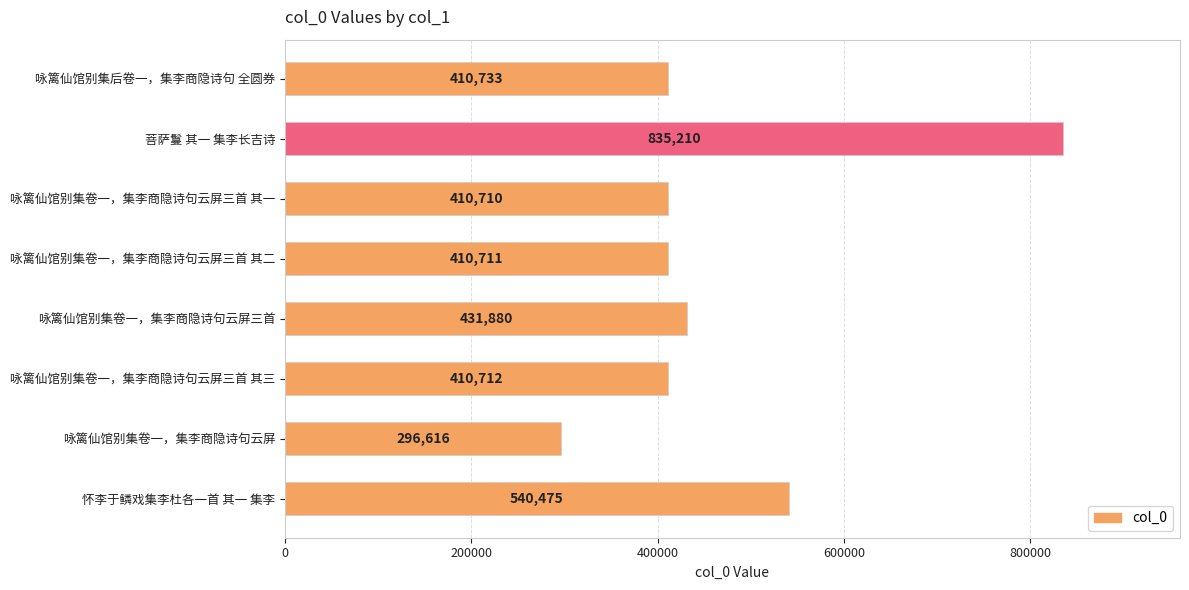

At which category does the chart reach its minimum across all series?

咏篱仙馆别集卷一，集李商隐诗句云屏